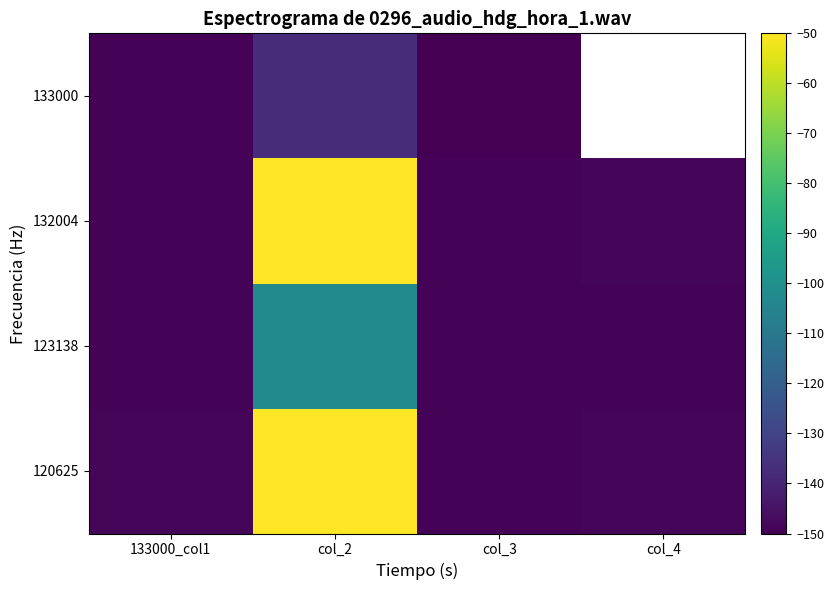

What is the sum of all 123138 values?

-549.2